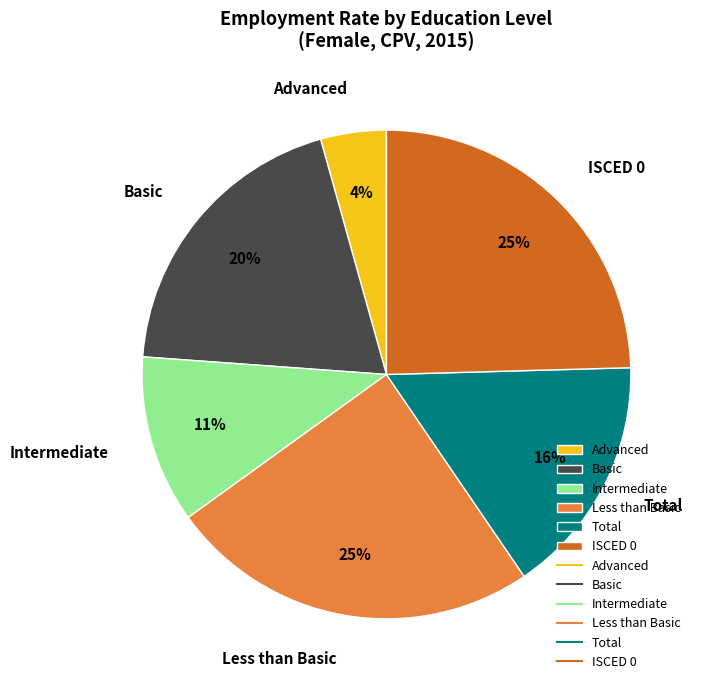

How many slices are in this pie chart?

6